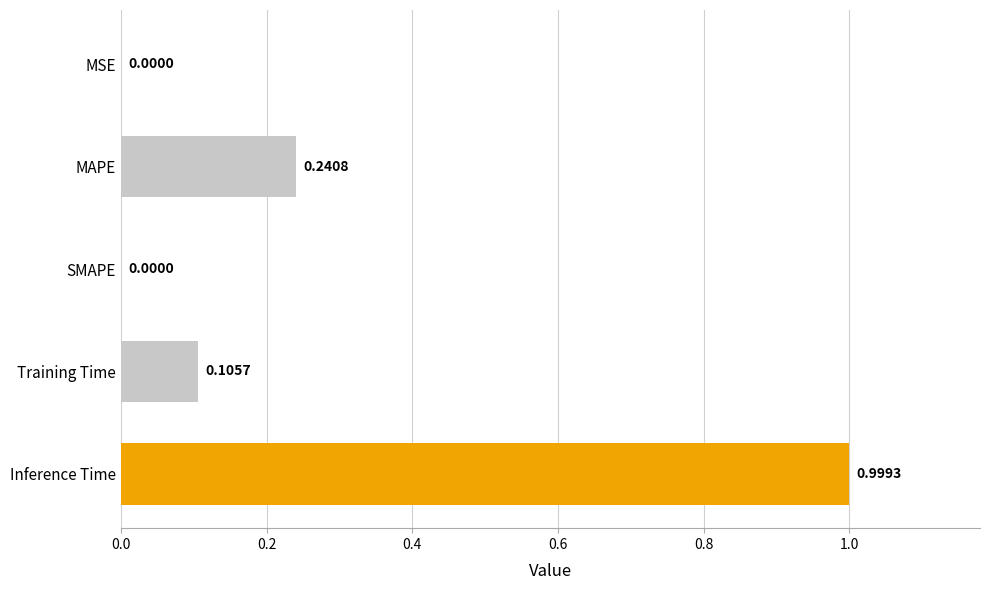

What is the sum of the values at Inference Time and Training Time?

1.1